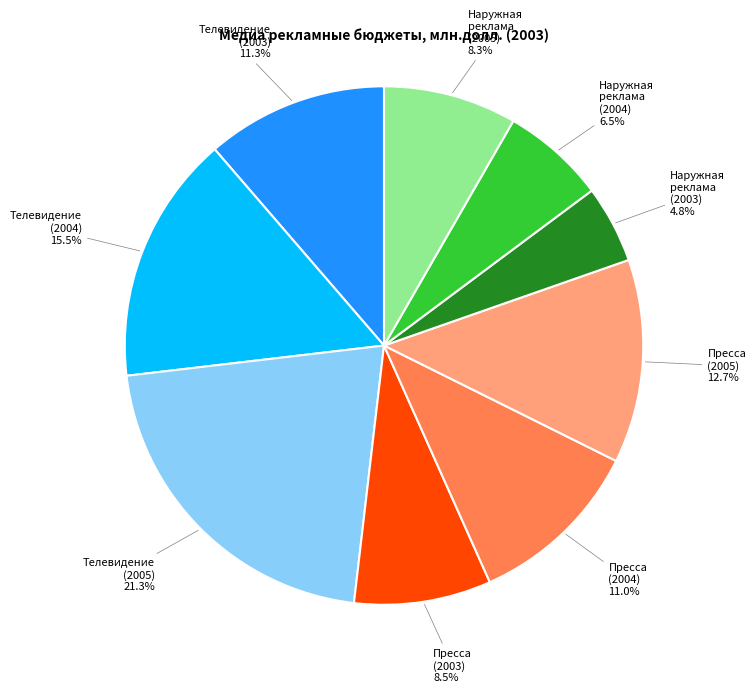

Does Пресса (2005) 12.7% account for over 50% of the chart?

No